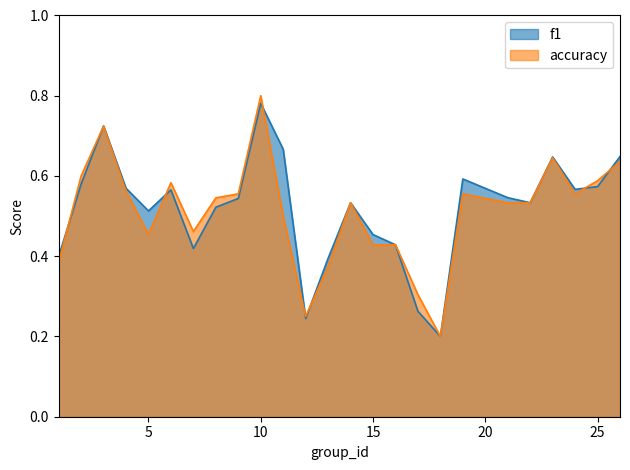

True or false: accuracy has more than 1 interior local peaks.

True